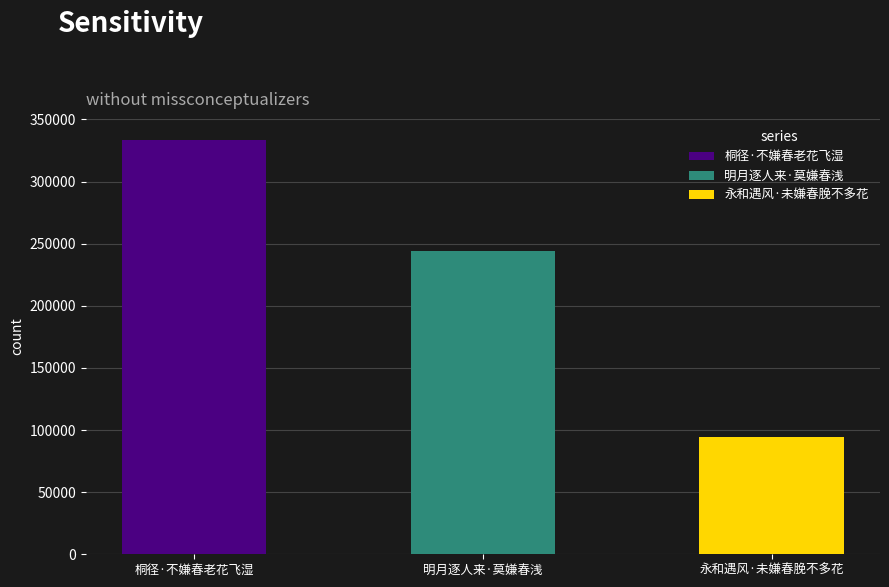

What is the label of the 3rd bar from the left?

永和遇风·未嫌春脕不多花